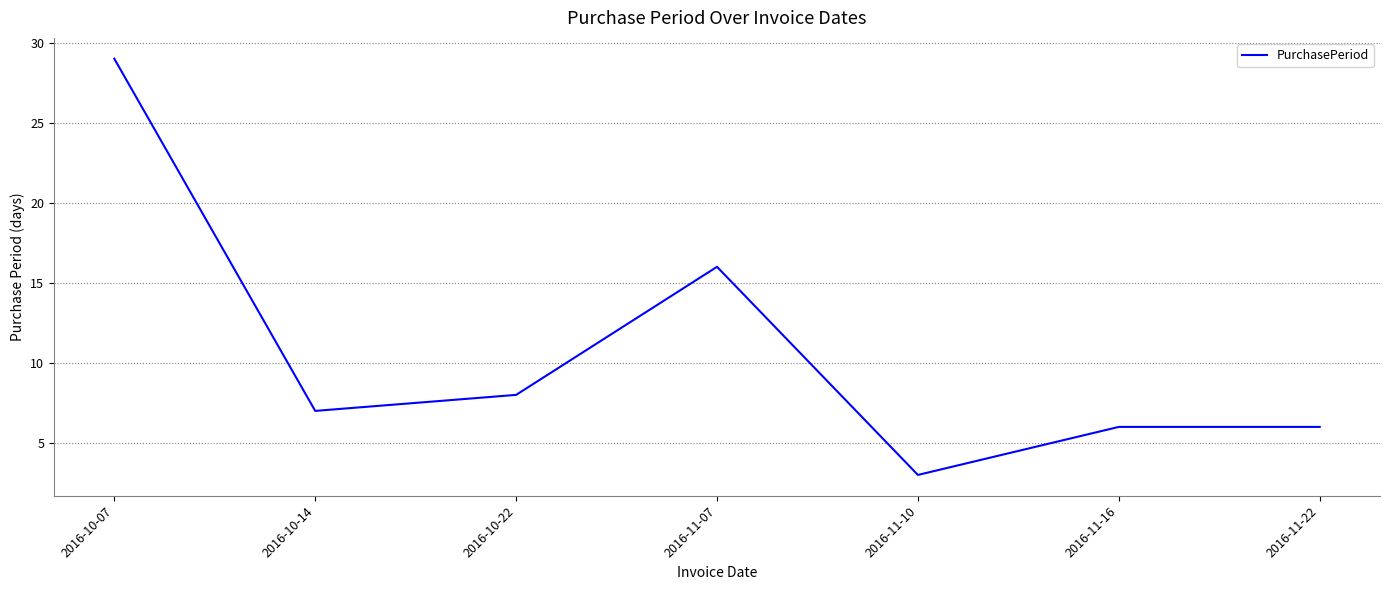

True or false: the data shows 3 at 2016-11-10.

True